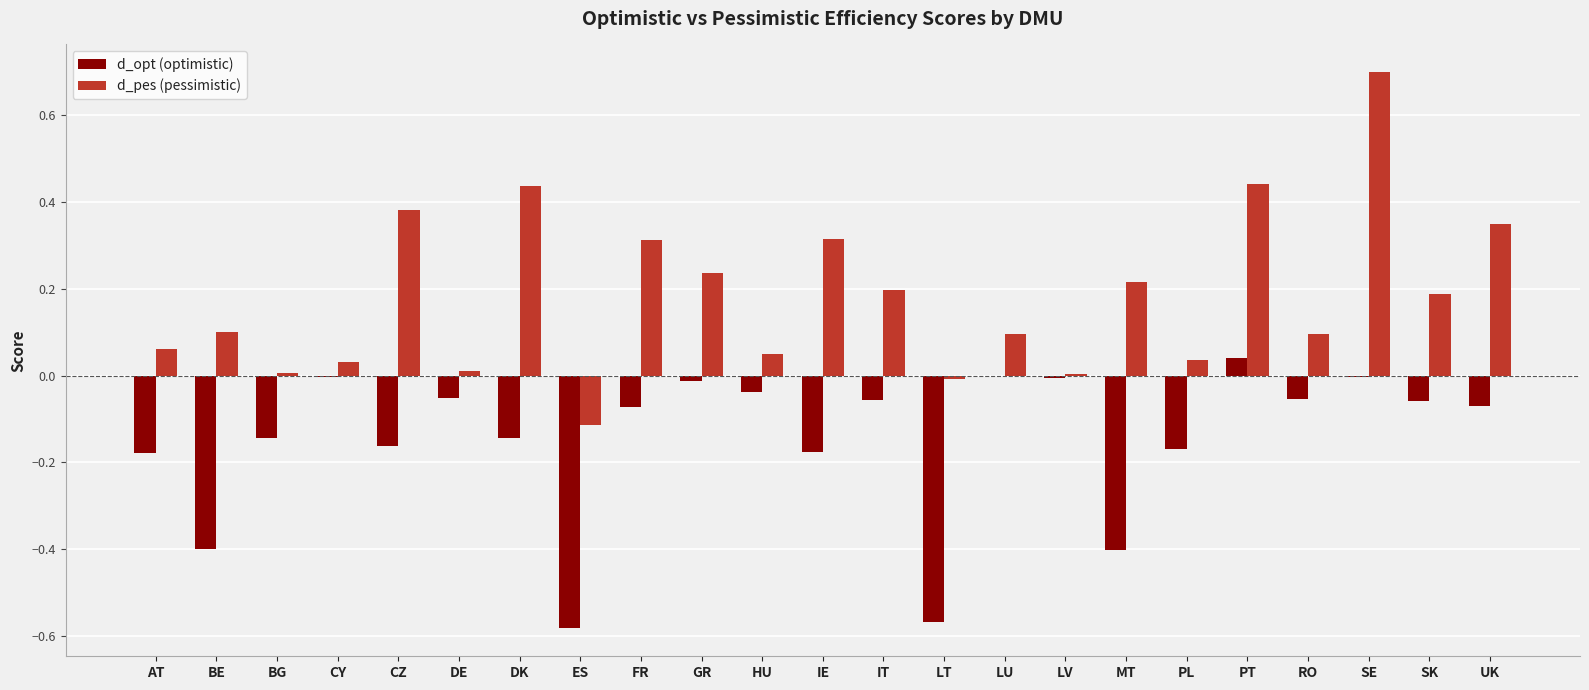

What is the maximum value for d_pes (pessimistic)?

0.7